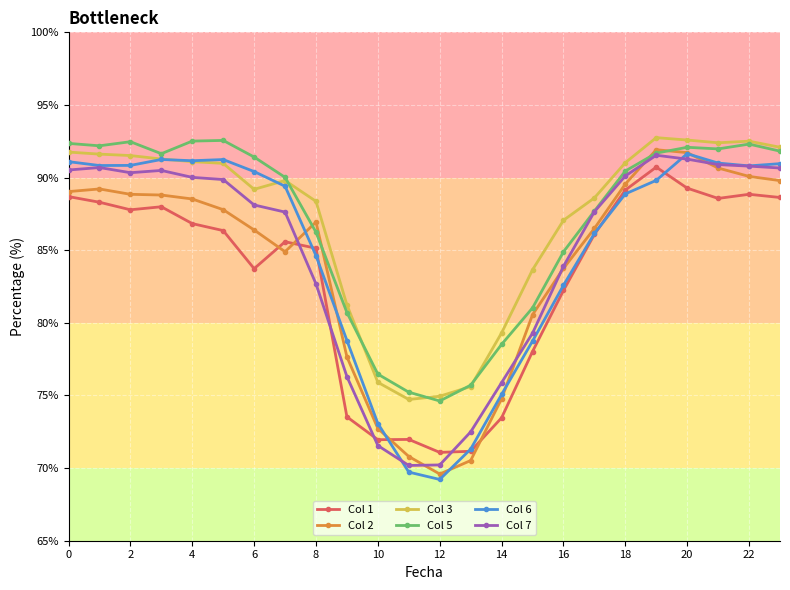

What is the value of the Col 7 point at the 8th from the left?

87.6